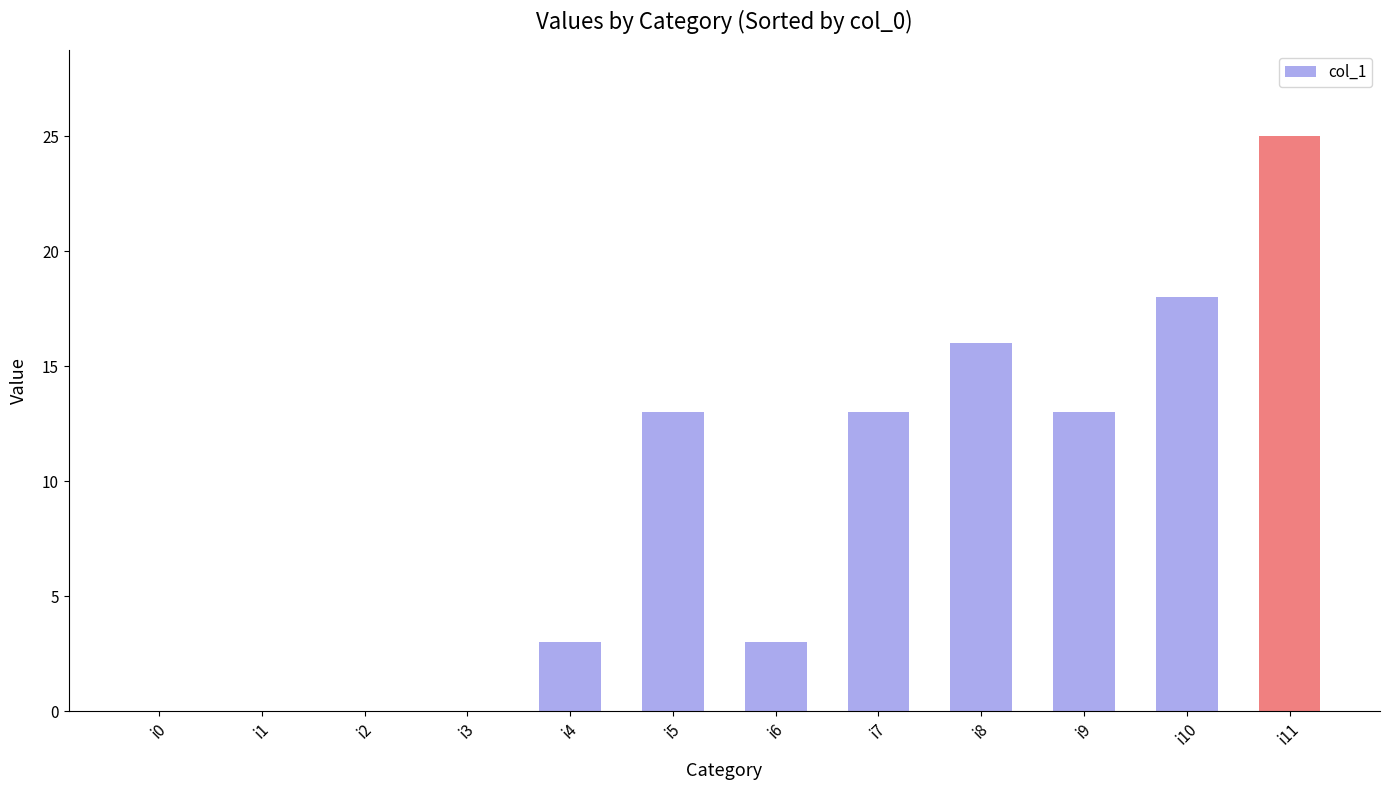

What is the change in value from i6 to i10?

+15